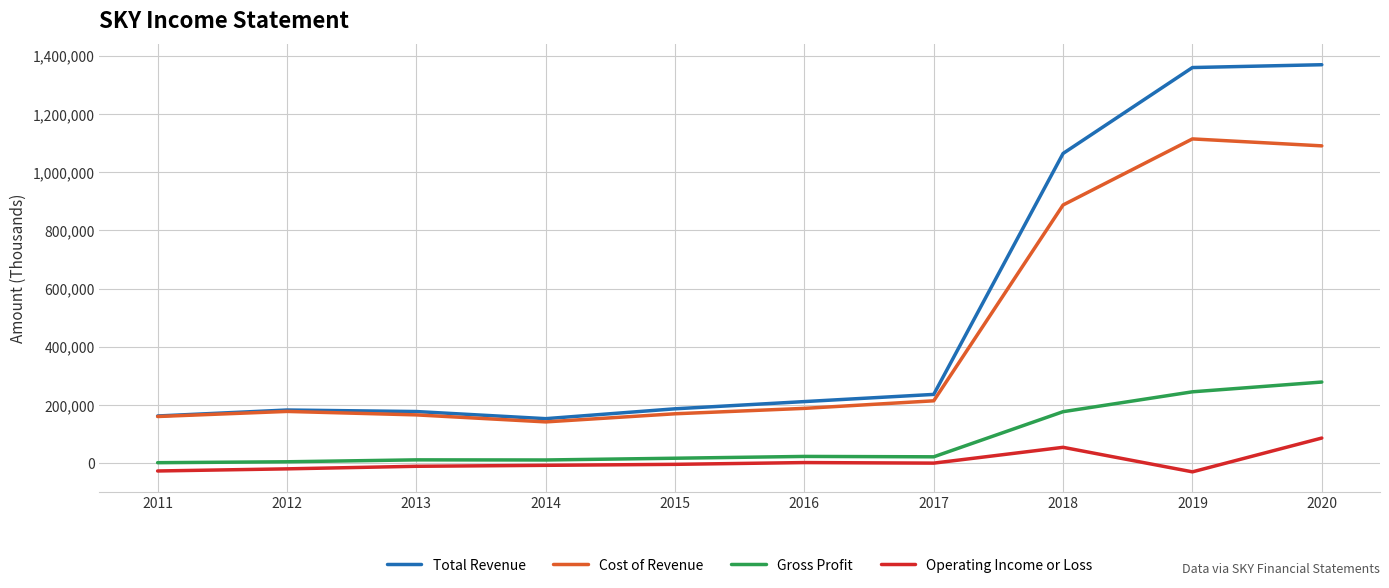

What is the greatest value displayed?

1369700